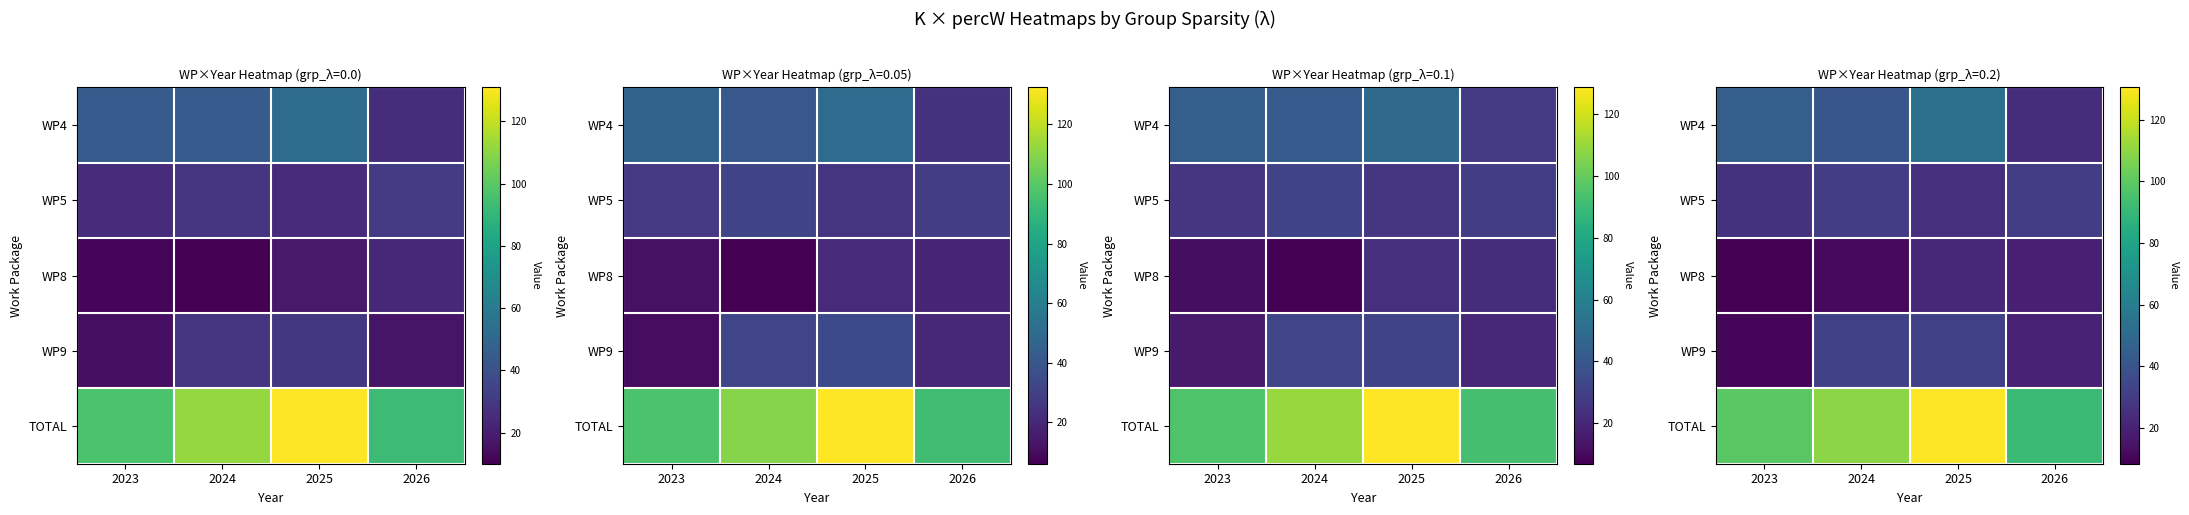

Rank the series by their maximum value, from lowest to highest.

WP8, WP5, WP9, WP4, TOTAL